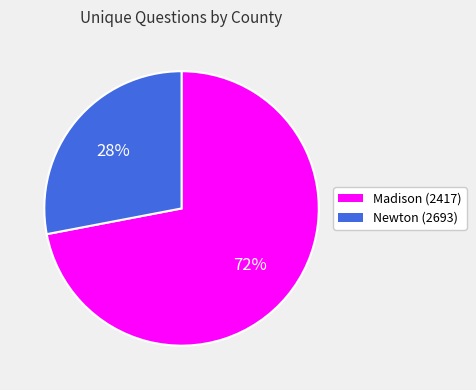

Is the sum of Newton (2693) and Madison (2417) greater than half?

Yes